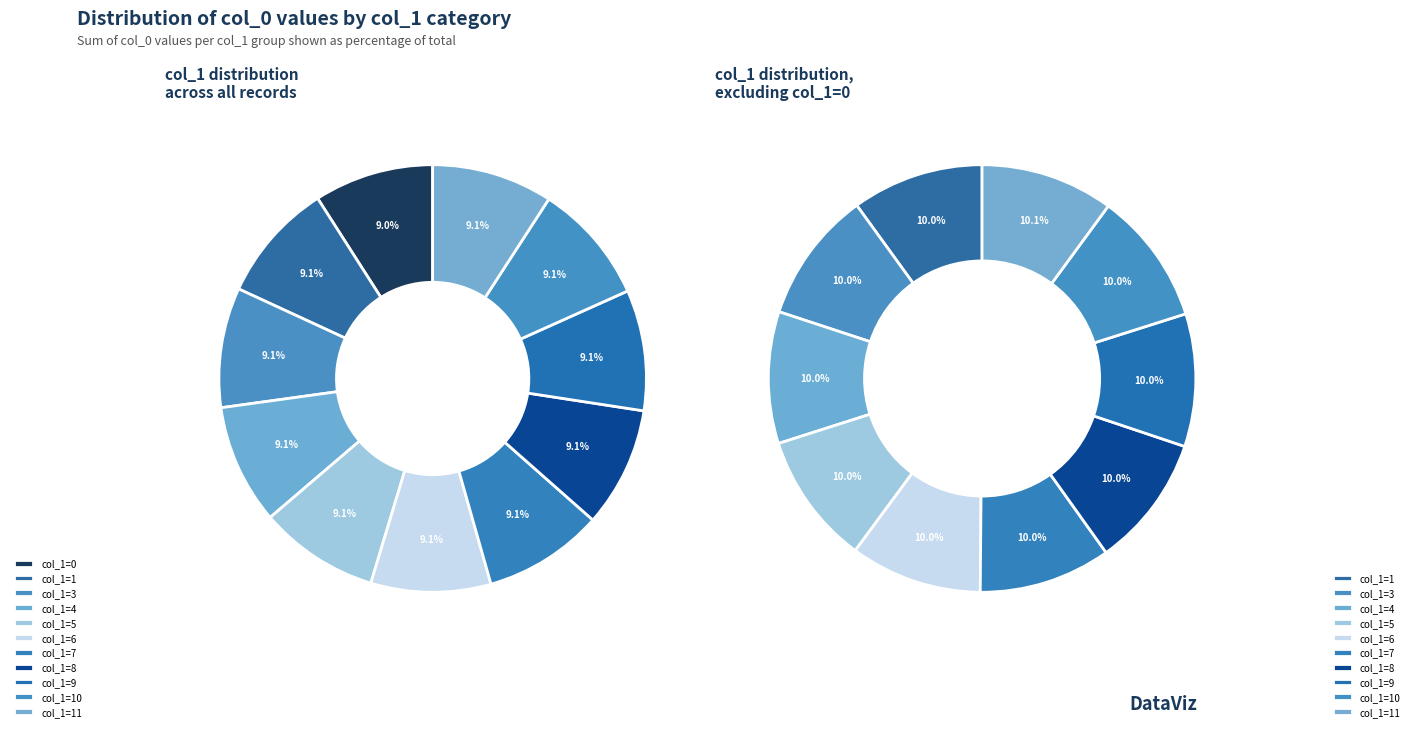

To the nearest percent, what is the combined percentage of 0 and 4?

18%